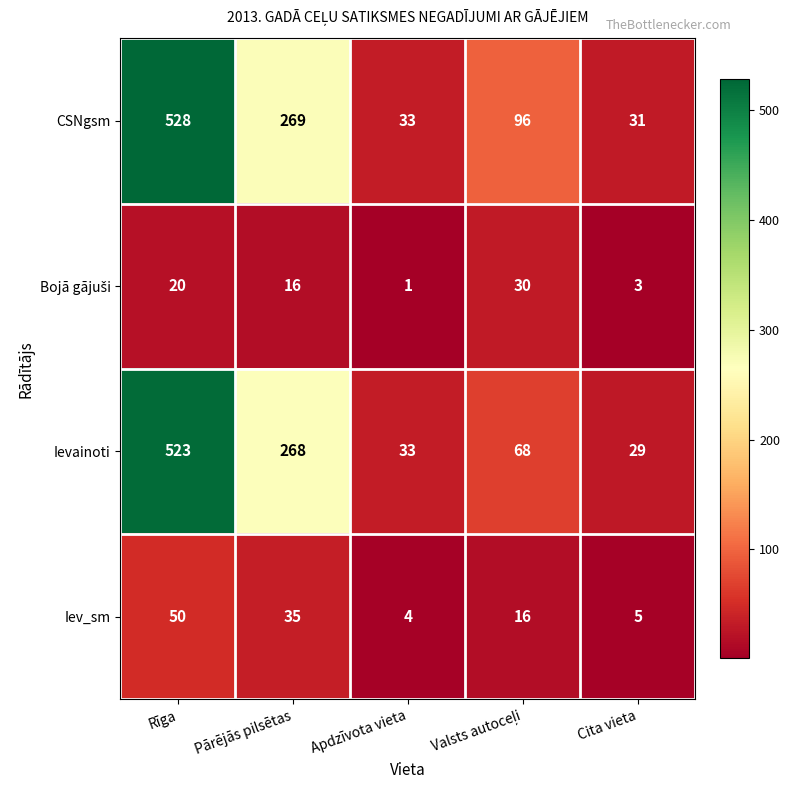

Where is Iev_sm nearest to the value 27?

Pārējās pilsētas